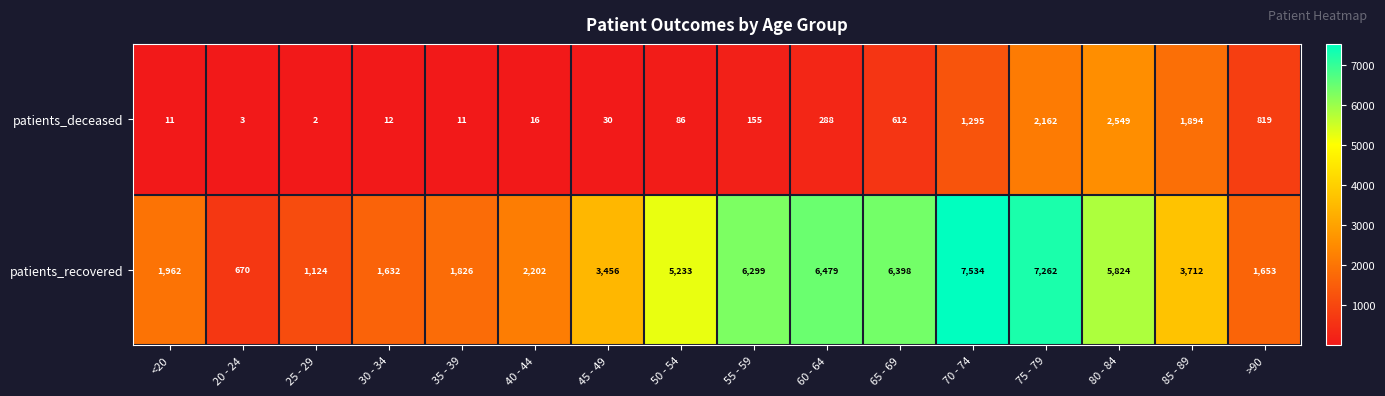

List the series in order of their overall mean, highest first.

patients_recovered, patients_deceased